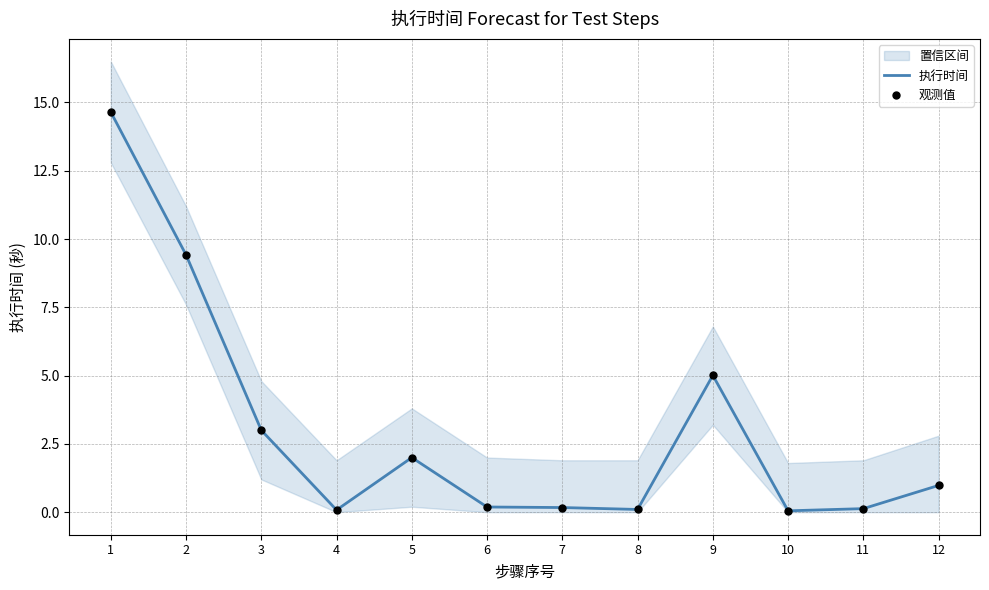

Which series has the widest spread of Y values?

执行时间